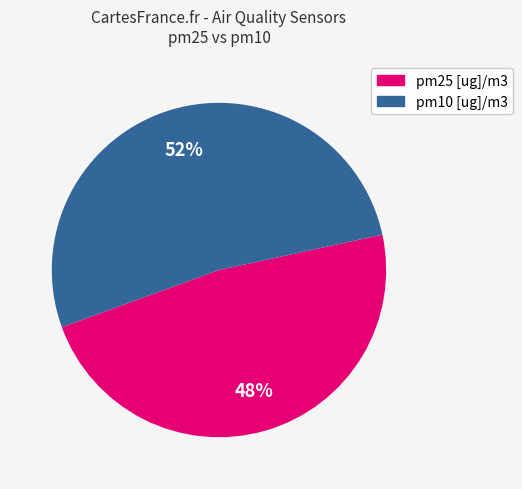

To the nearest percent, what portion does pm10 [ug]/m3 represent?

52%